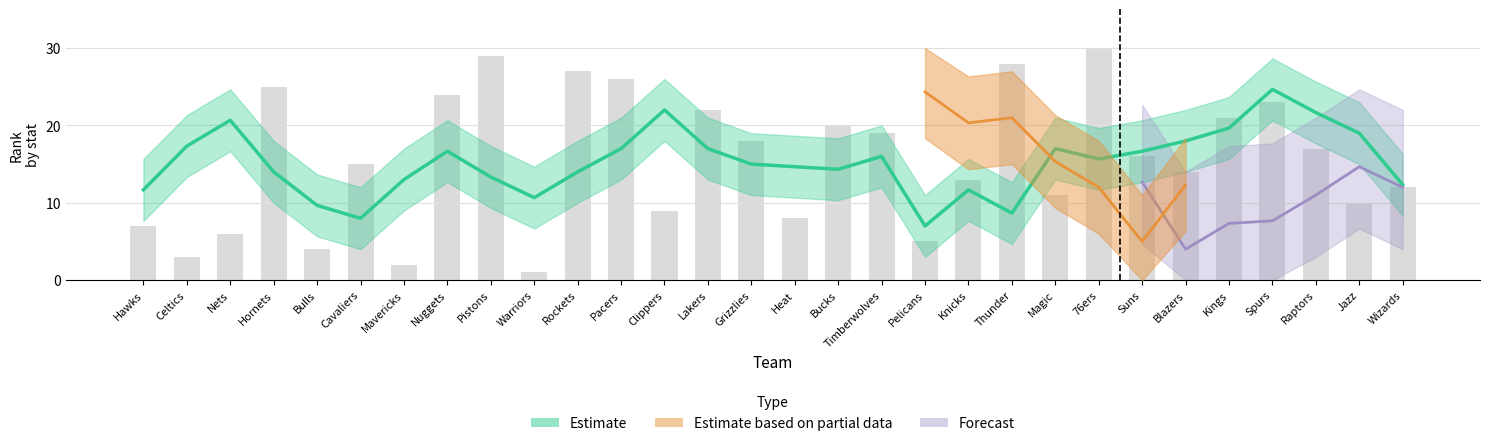

What is the minimum value shown in the chart?

1